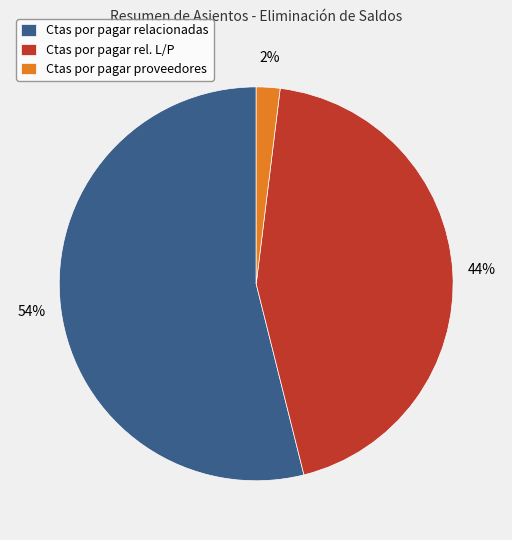

Does any single category account for the majority?

Yes